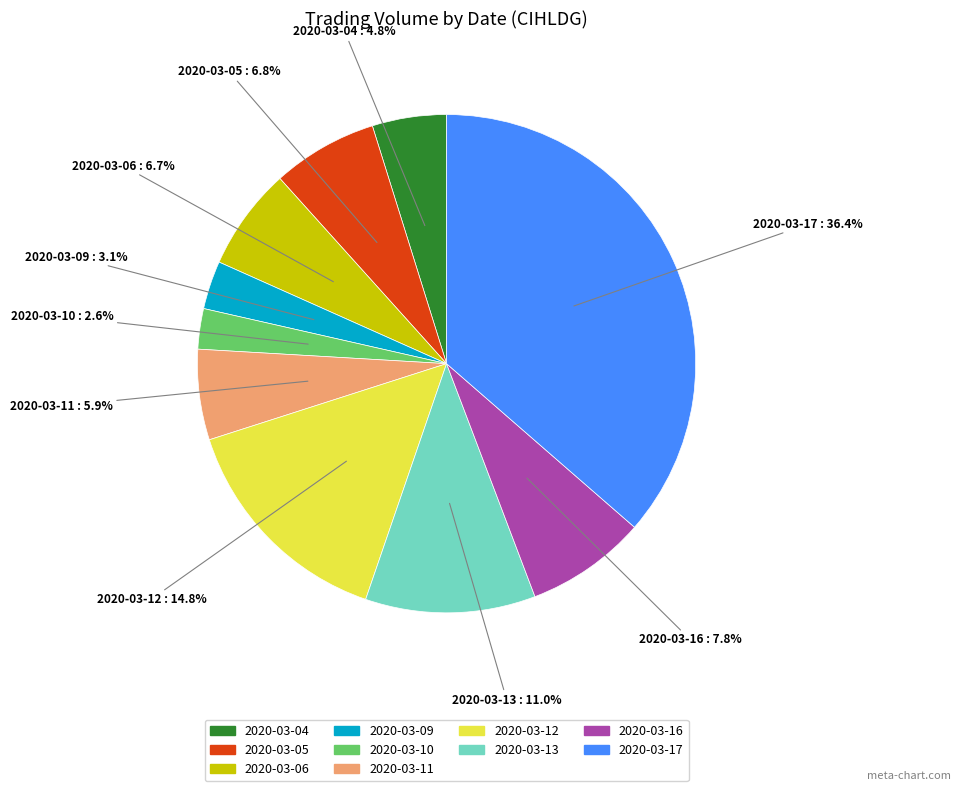

What is the ratio of the value at 2020-03-04 to the value at 2020-03-09?

1.5